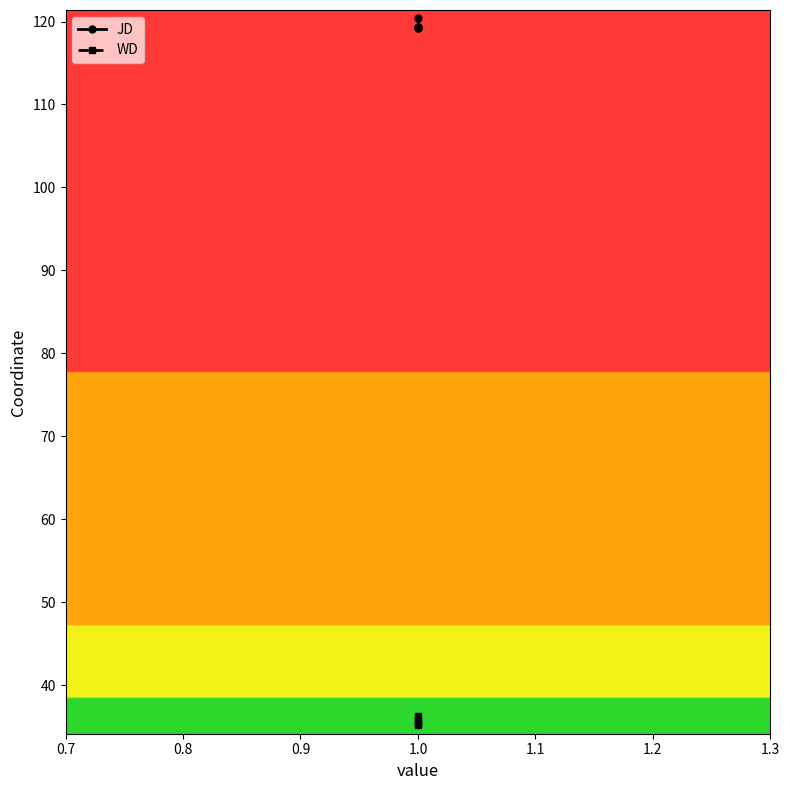

What is the highest value of the WD series?

36.3